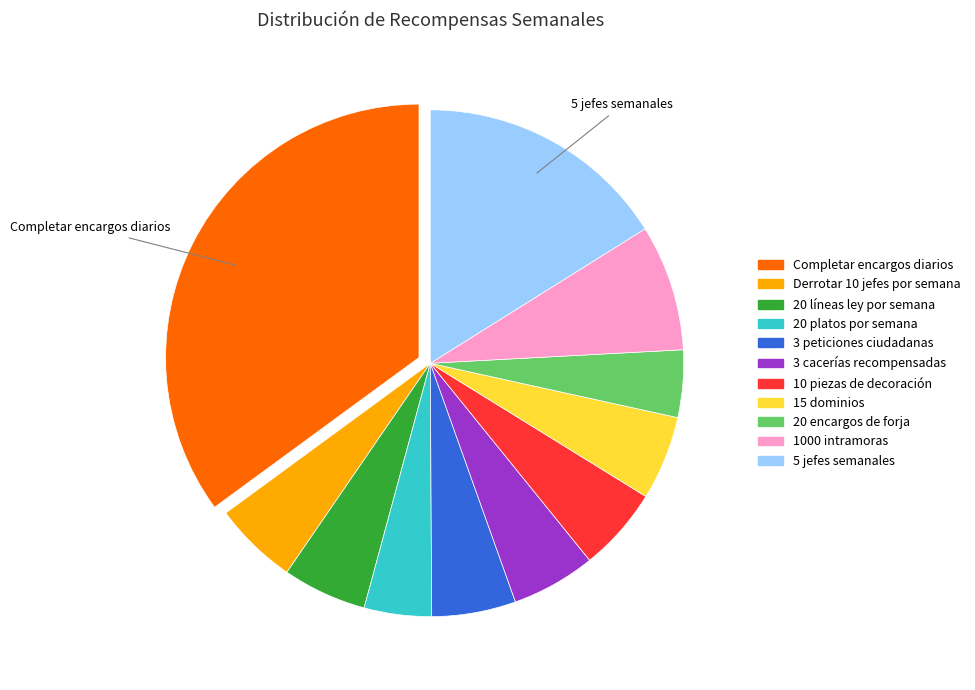

Count the number of slices in the pie.

11